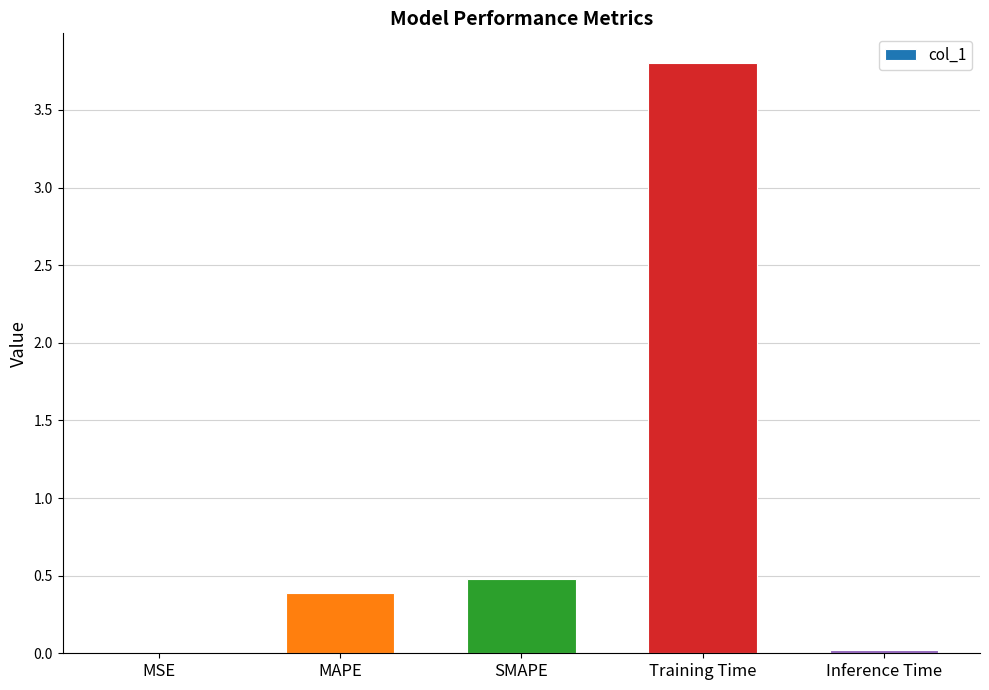

Is it true that the value at Training Time is 3.8?

True